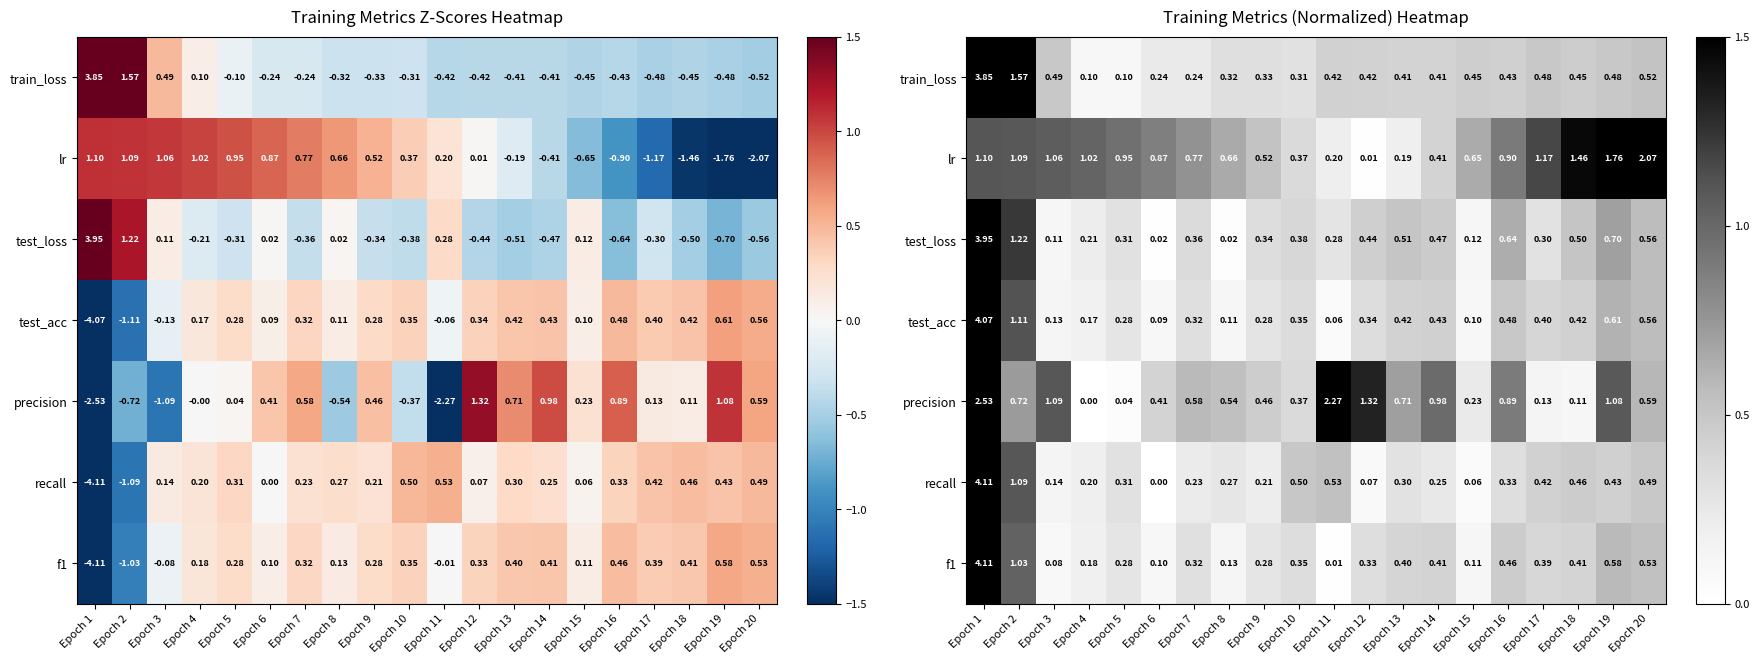

True or false: train_loss has a value of 0.8 at Epoch 11.

False